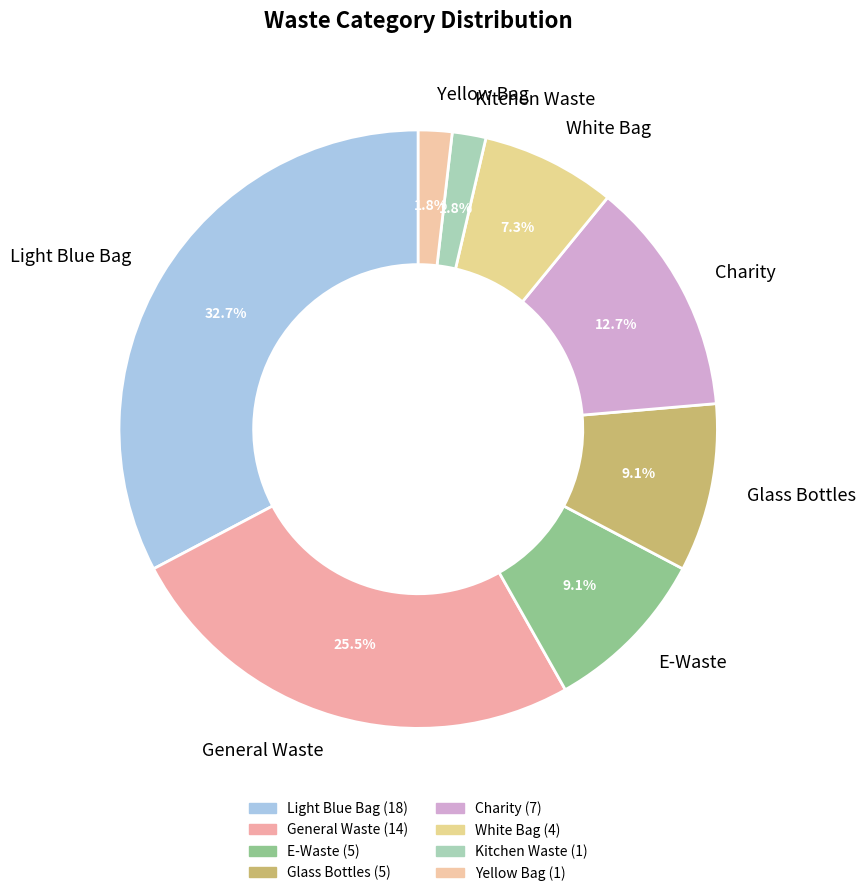

To the nearest percent, what is the difference between the largest and smallest slice percentages?

31%